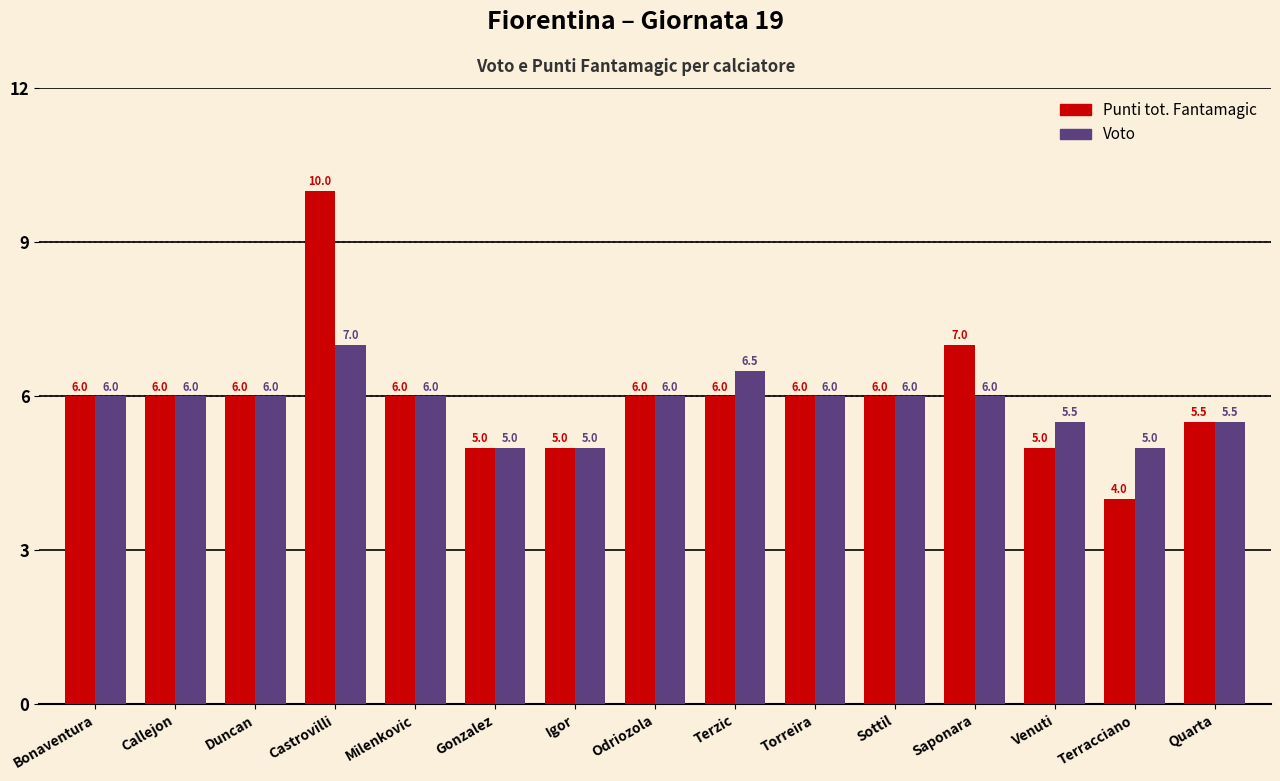

What is the difference between the second highest and minimum values in the Punti tot. Fantamagic series?

3.0